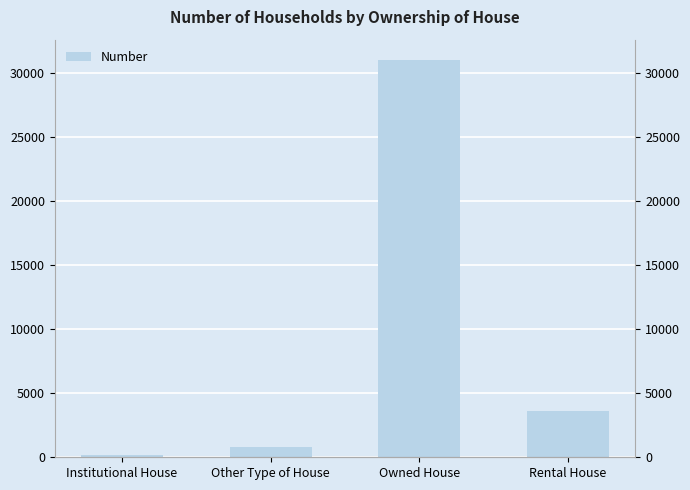

Reading left to right, list all the values displayed in this chart.

186	801	31090	3621